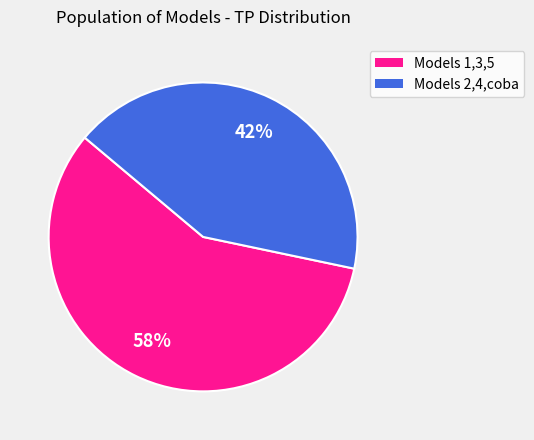

Is there any slice that represents more than half of the pie?

Yes